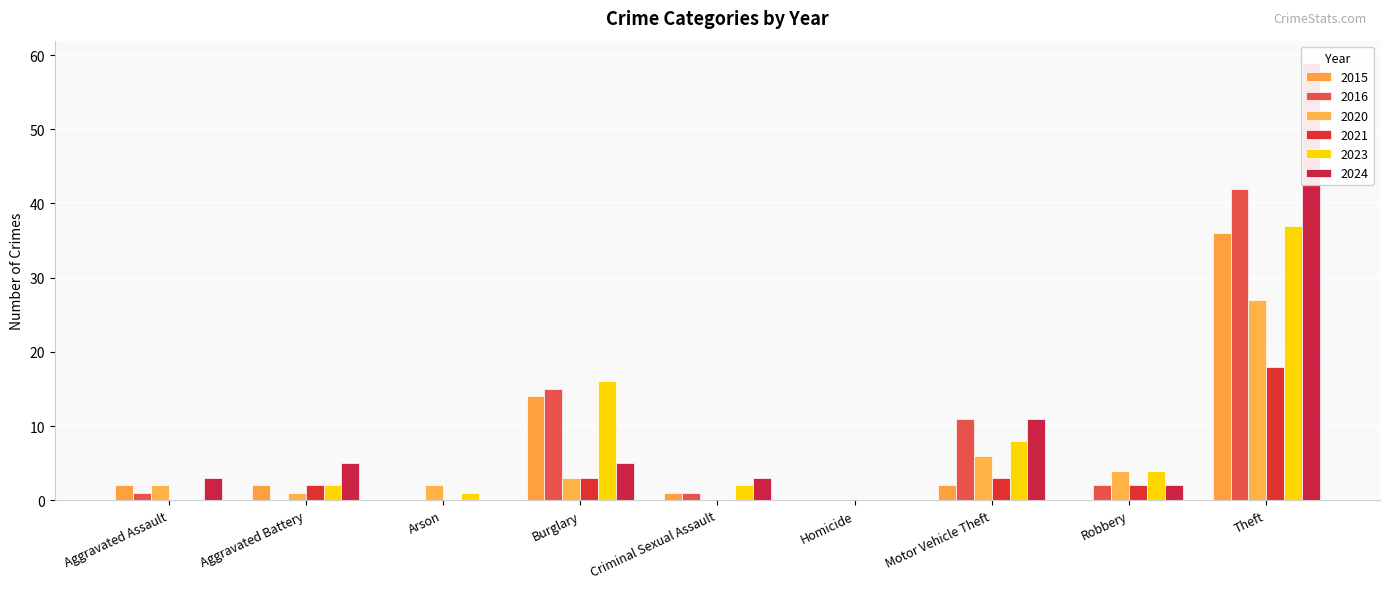

Reading left to right, extract all data points from this chart.

2015: Aggravated Assault=2	Aggravated Battery=2	Arson=0	Burglary=14	Criminal Sexual Assault=1	Homicide=0	Motor Vehicle Theft=2	Robbery=0	Theft=36	Total=57
2016: Aggravated Assault=1	Aggravated Battery=0	Arson=0	Burglary=15	Criminal Sexual Assault=1	Homicide=0	Motor Vehicle Theft=11	Robbery=2	Theft=42	Total=72
2020: Aggravated Assault=2	Aggravated Battery=1	Arson=2	Burglary=3	Criminal Sexual Assault=0	Homicide=0	Motor Vehicle Theft=6	Robbery=4	Theft=27	Total=45
2021: Aggravated Assault=0	Aggravated Battery=2	Arson=0	Burglary=3	Criminal Sexual Assault=0	Homicide=0	Motor Vehicle Theft=3	Robbery=2	Theft=18	Total=28
2023: Aggravated Assault=0	Aggravated Battery=2	Arson=1	Burglary=16	Criminal Sexual Assault=2	Homicide=0	Motor Vehicle Theft=8	Robbery=4	Theft=37	Total=70
2024: Aggravated Assault=3	Aggravated Battery=5	Arson=0	Burglary=5	Criminal Sexual Assault=3	Homicide=0	Motor Vehicle Theft=11	Robbery=2	Theft=59	Total=88